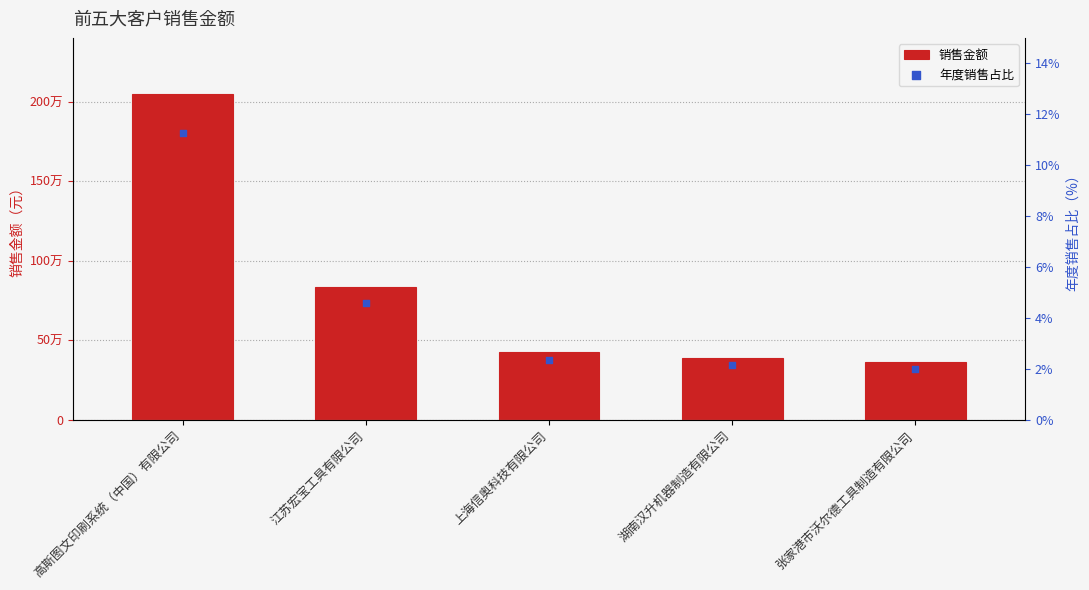

Which series reaches the maximum Y coordinate?

销售金额